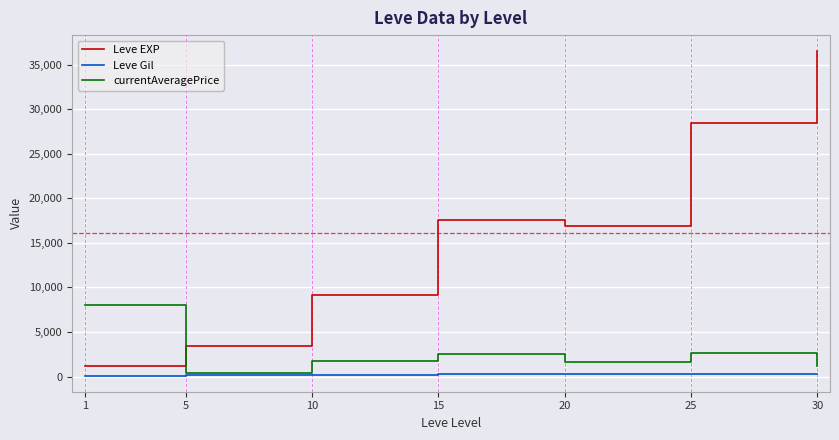

The value of Leve EXP at 25 is 28393.3. True or false?

True